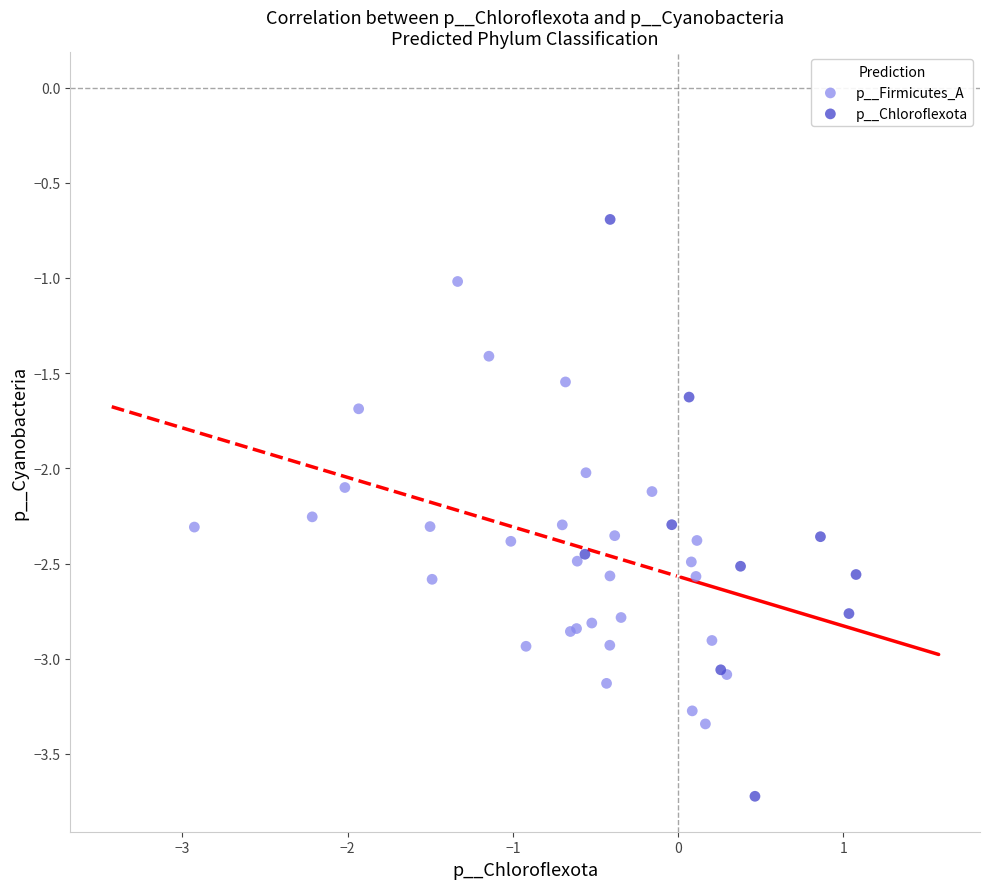

Which series contains the highest Y value?

p__Chloroflexota